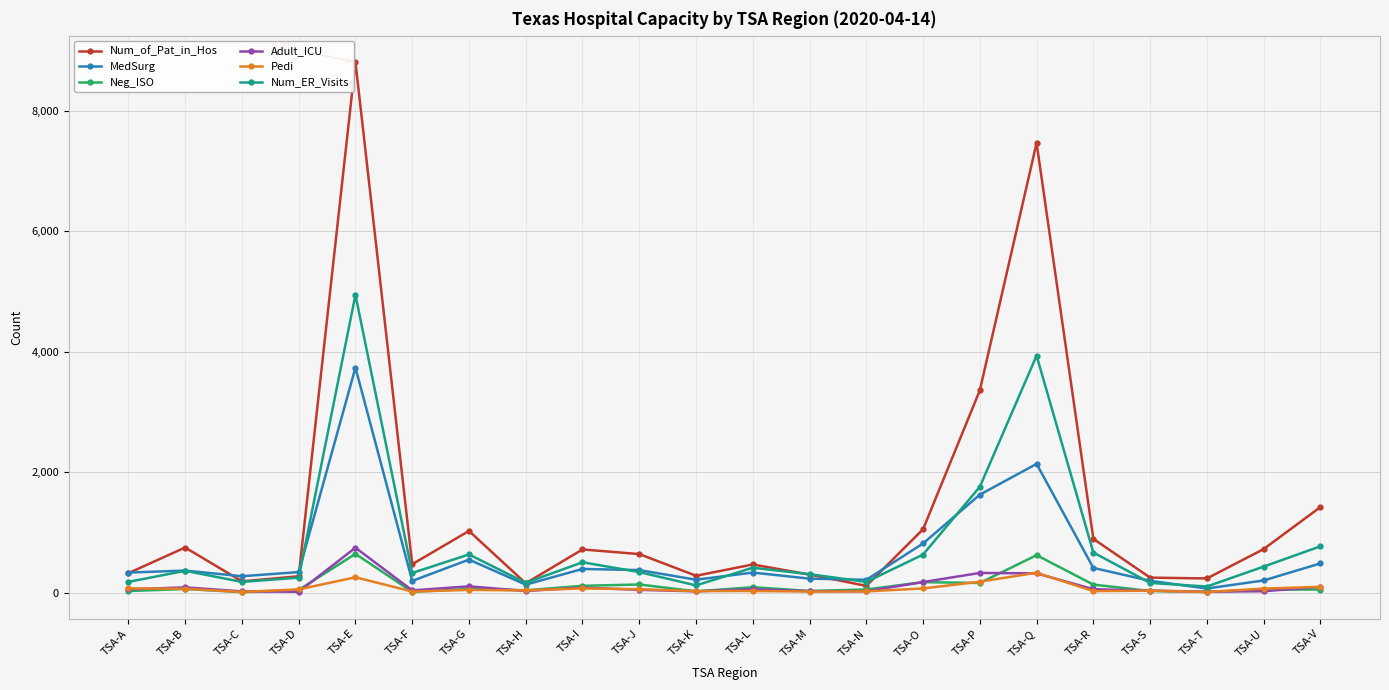

The Pedi series shows 68 at TSA-O. True or false?

True